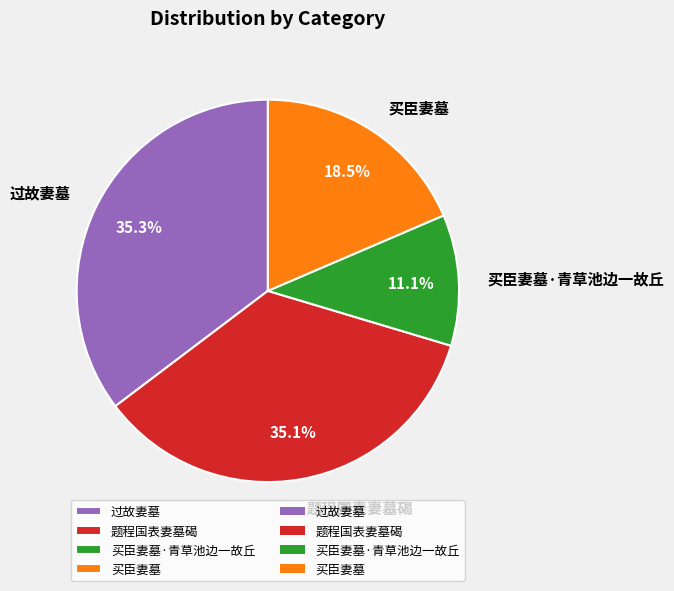

What is the smallest slice in the pie chart?

买臣妻墓·青草池边一故丘